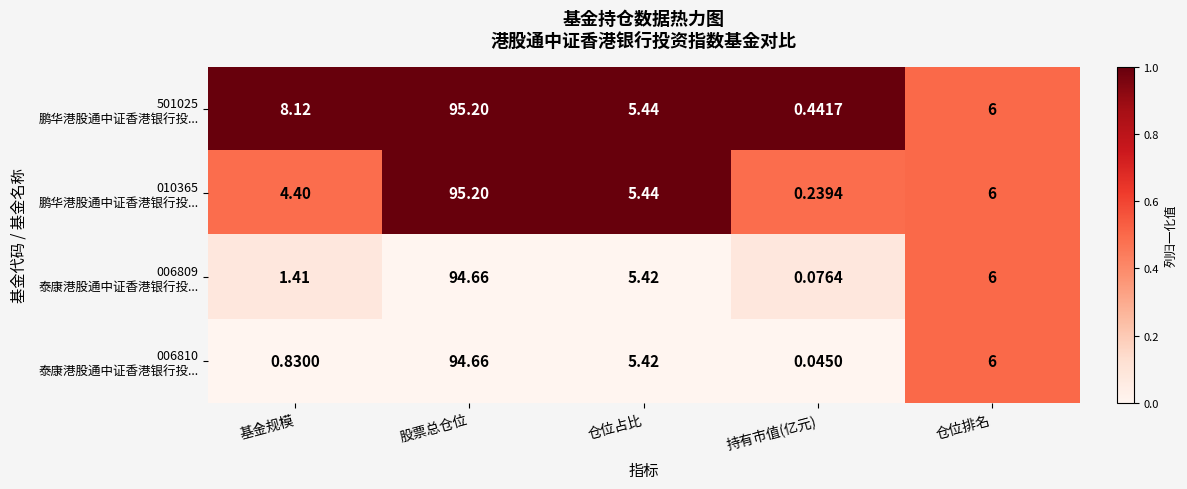

At which category is the sum across all series the highest?

股票总仓位